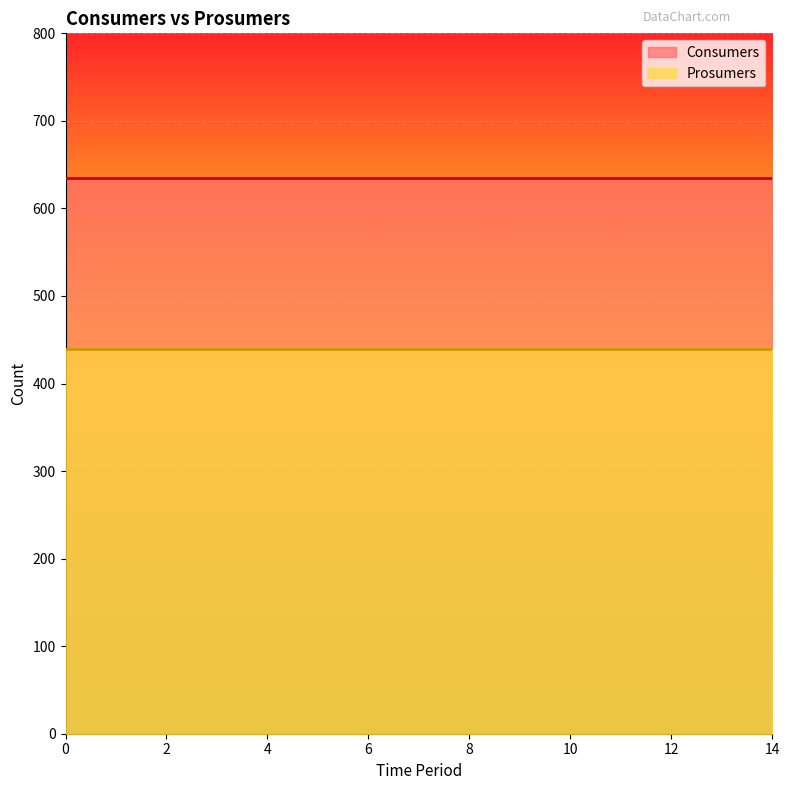

How many lines are shown in the chart?

2